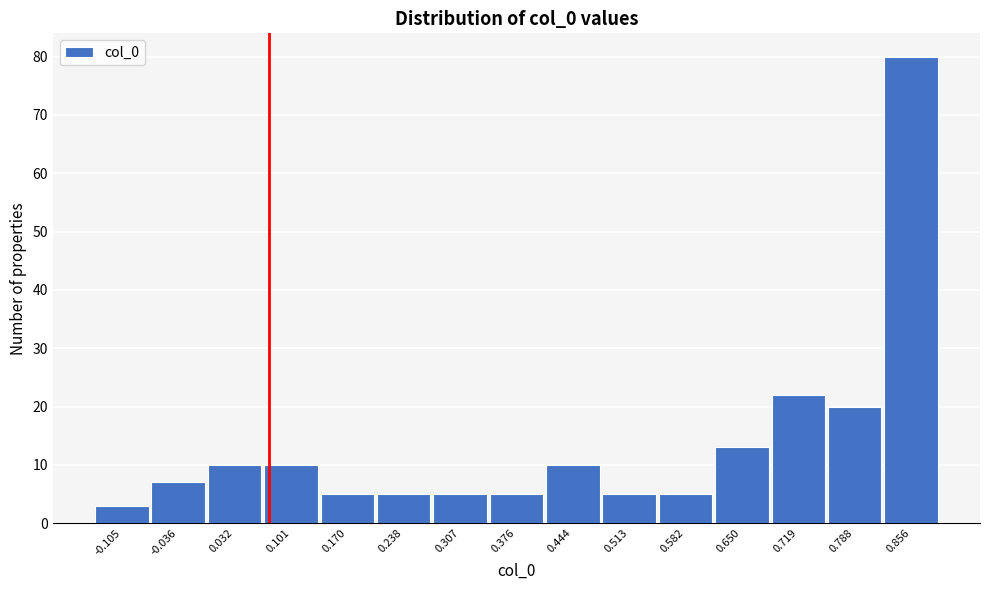

Reading right to left, what are all the values shown in this chart?

80	20	22	13	5	5	10	5	5	5	5	10	10	7	3